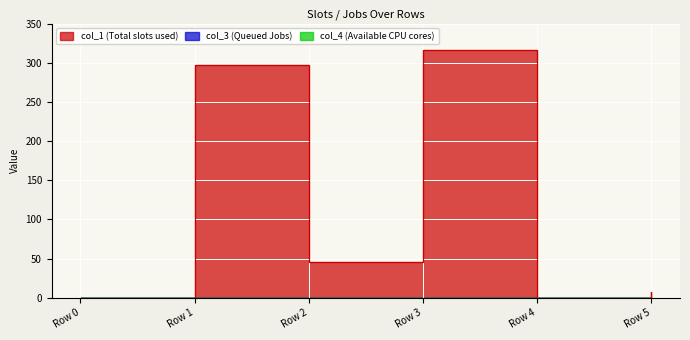

Which series has the largest range (max minus min)?

col_1